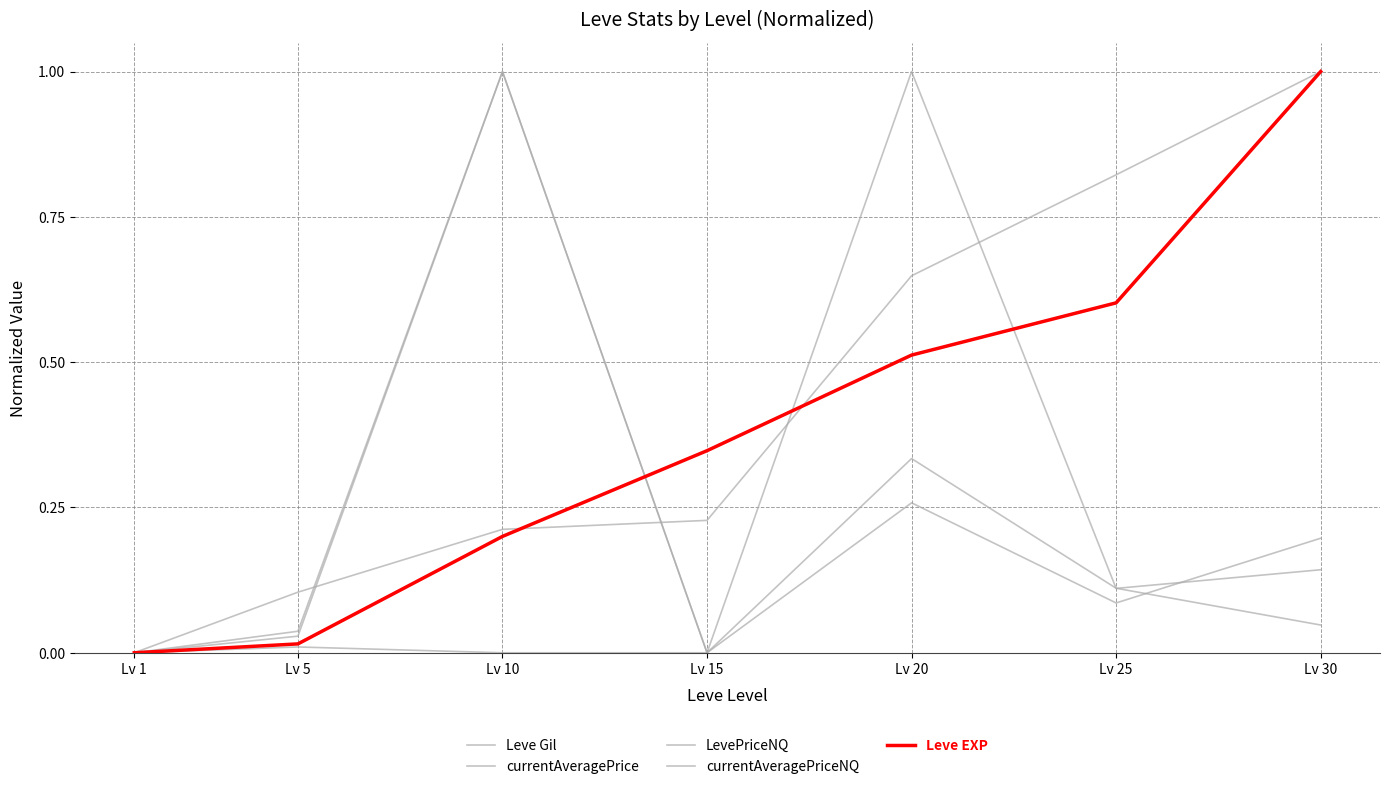

True or false: Leve EXP and currentAveragePrice cross at least once.

True